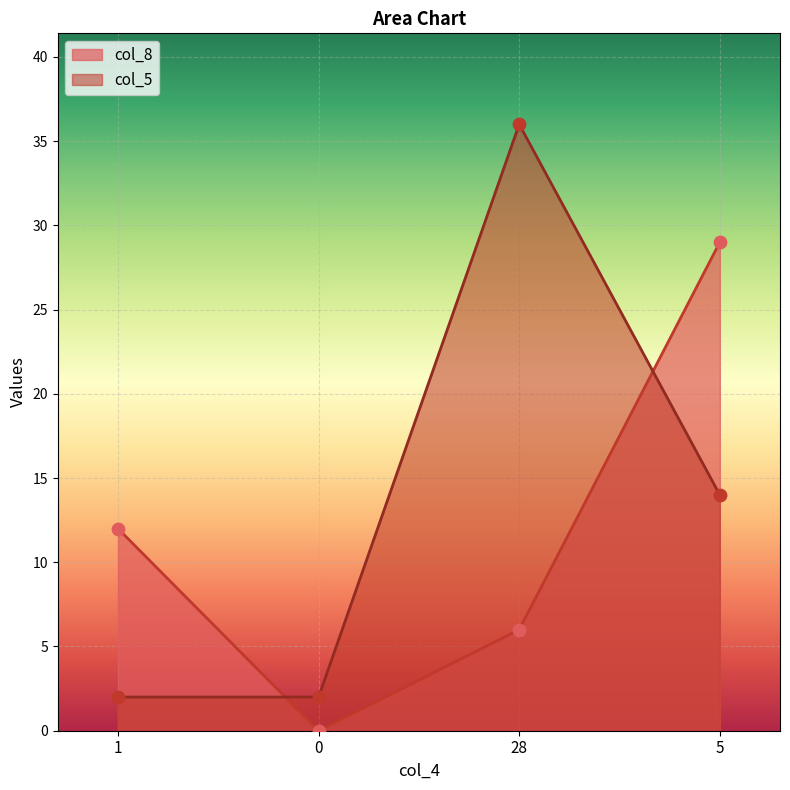

At which category is the sum across all series the highest?

5